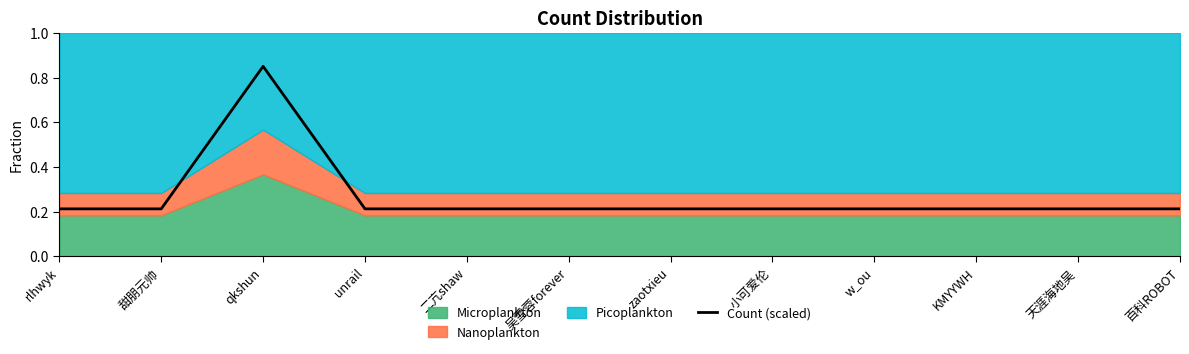

The value at unrail is 0.4. True or false?

False